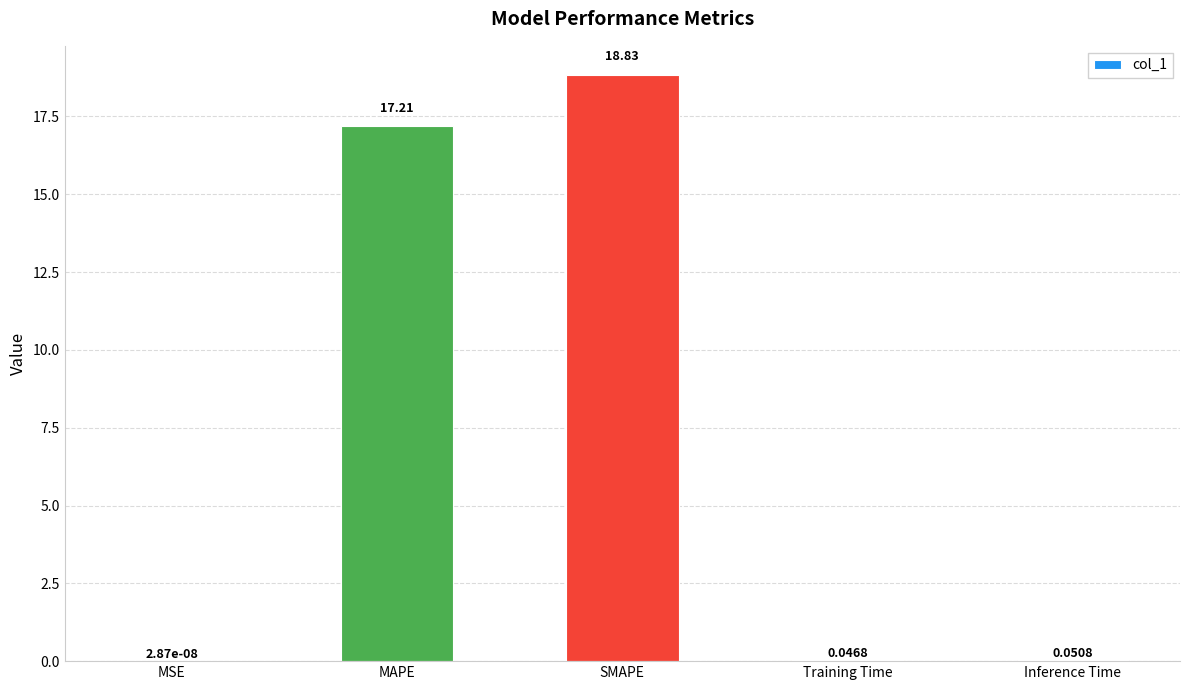

How many categories are shown in the chart?

5